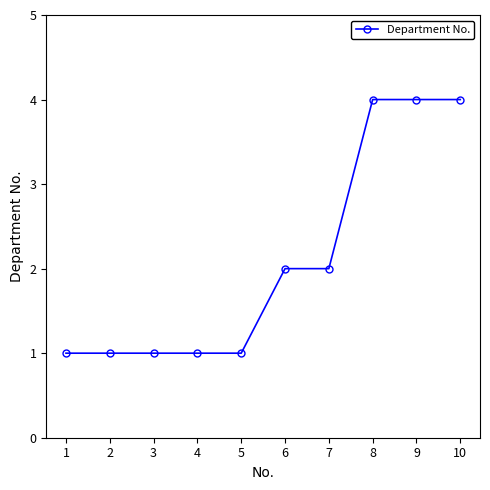

Does the chart display data point markers on the line(s)?

Yes